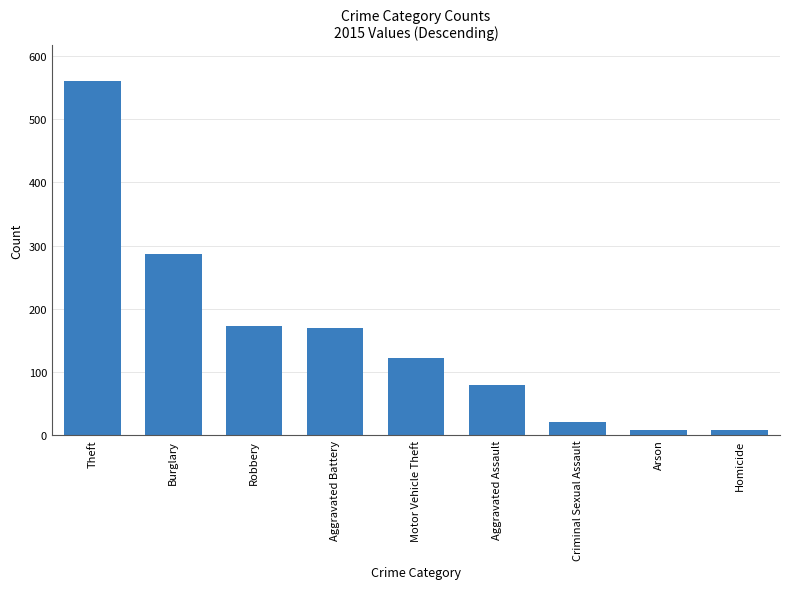

What is the difference between the values at Aggravated Battery and Aggravated Assault?

90